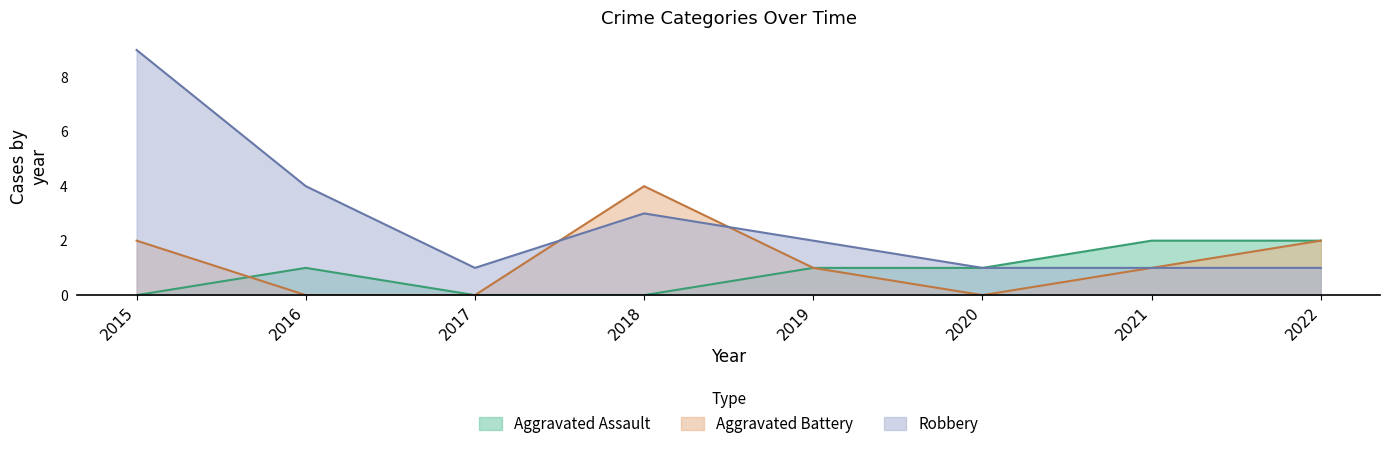

How many interior local valleys does the Robbery series have?

1